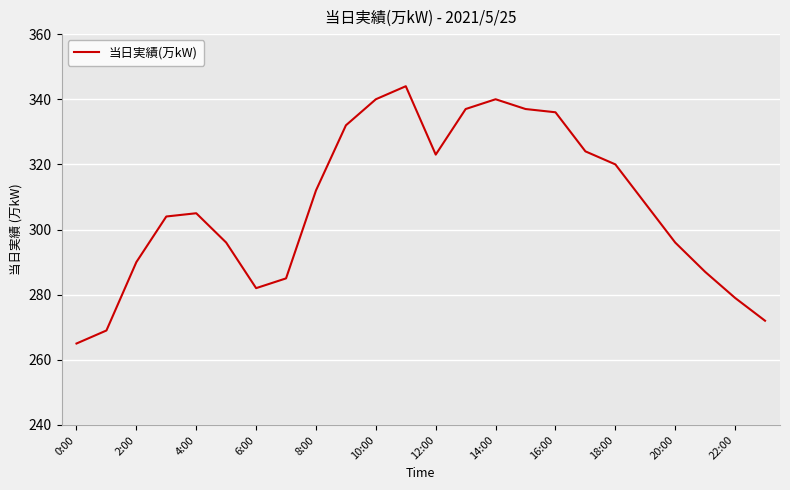

What is the minimum value shown in the chart?

265